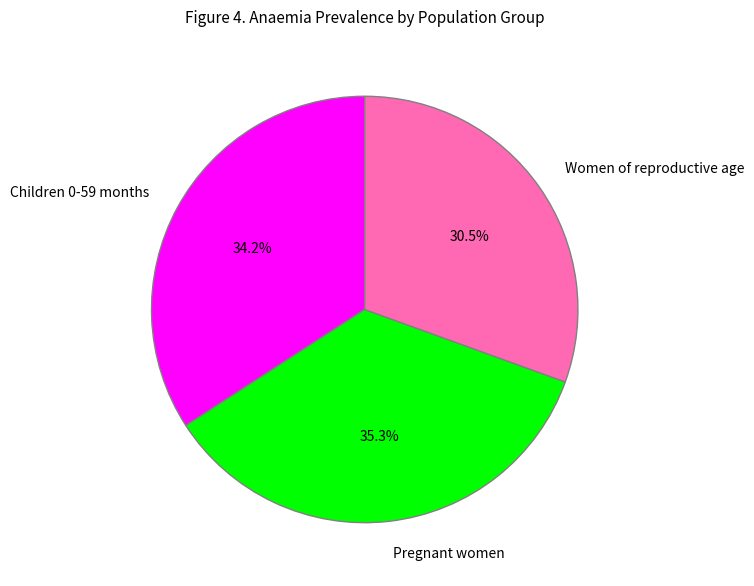

The Children 0-59 months slice represents 34% of the pie. True or false?

True